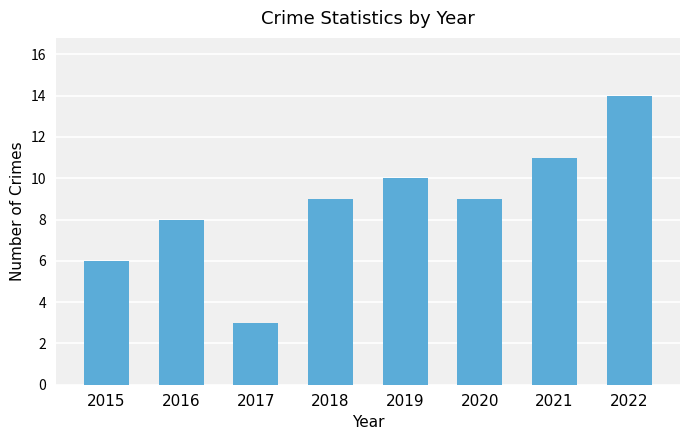

Reading right to left, list all the values displayed in this chart.

14	11	9	10	9	3	8	6